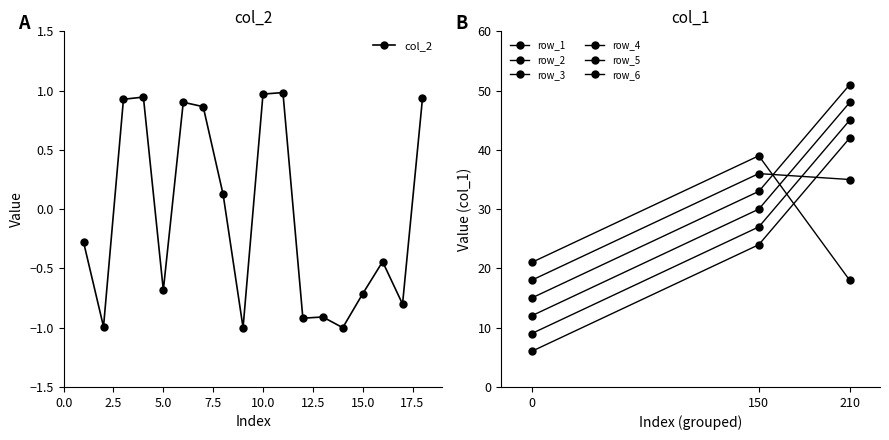

How many values are above zero?

8